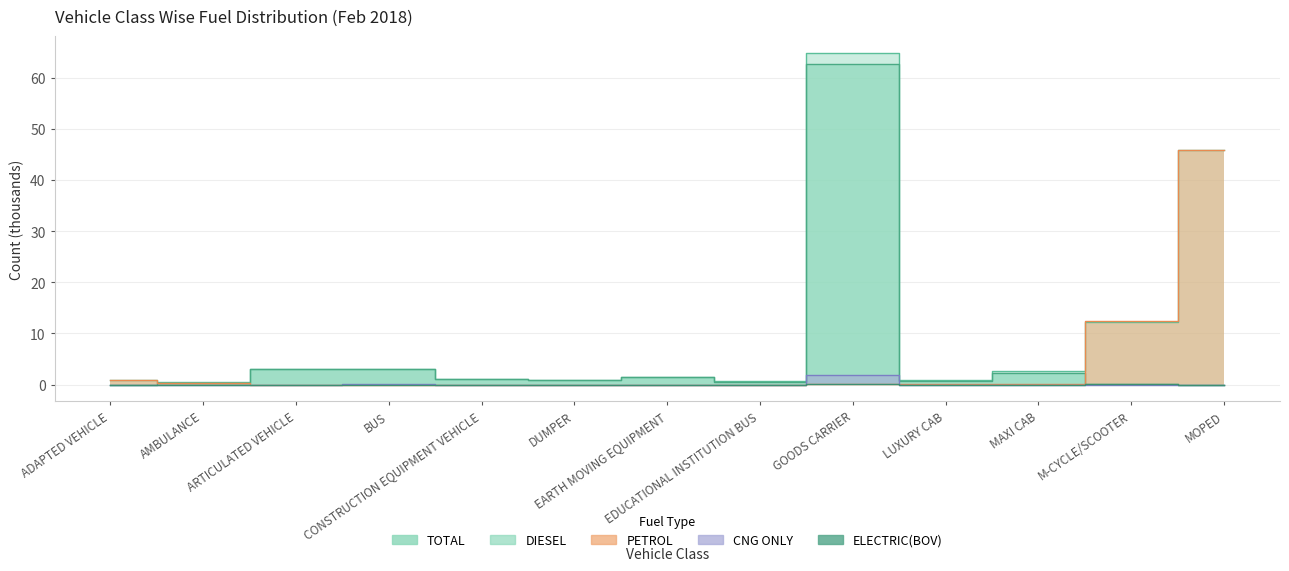

Reading left to right, list all the values displayed in this chart.

DIESEL: 0.0	0.3	3.1	3.0	1.1	0.8	1.4	0.6	62.7	0.7	2.3	0.0	0.0
TOTAL: 1.0	0.6	3.1	3.1	1.1	0.8	1.4	0.6	64.9	0.9	2.6	12.3	45.9
CNG ONLY: 0.0	0.0	0.0	0.1	0.0	0.0	0.0	0.0	2.0	0.0	0.0	0.0	0.0
PETROL: 0.9	0.3	0.0	0.0	0.0	0.0	0.0	0.0	0.1	0.2	0.1	12.4	45.8
ELECTRIC(BOV): 0.0	0.0	0.0	0.0	0.0	0.0	0.0	0.0	0.0	0.0	0.0	0.1	0.0